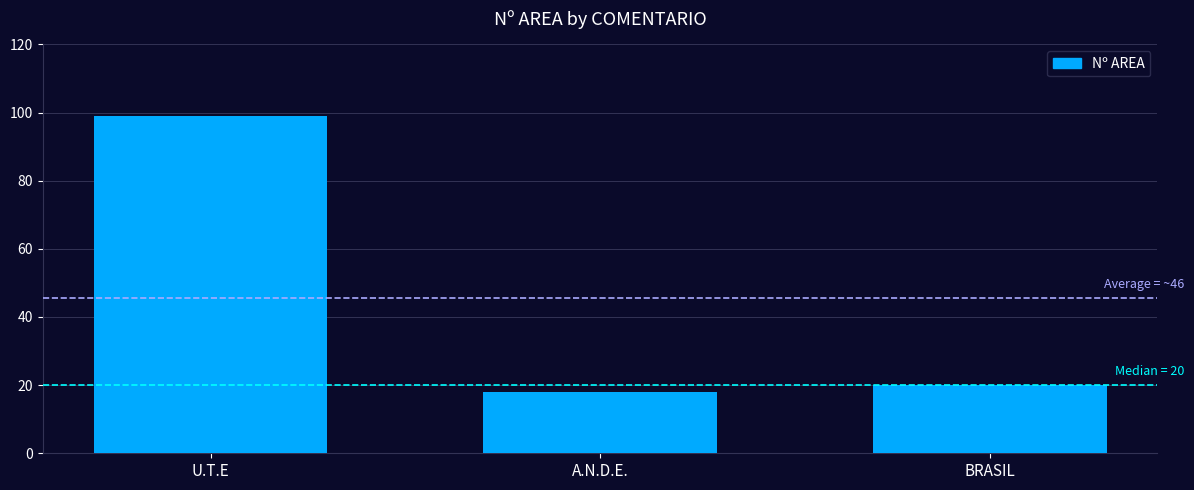

At which label is the value closest to 58?

BRASIL